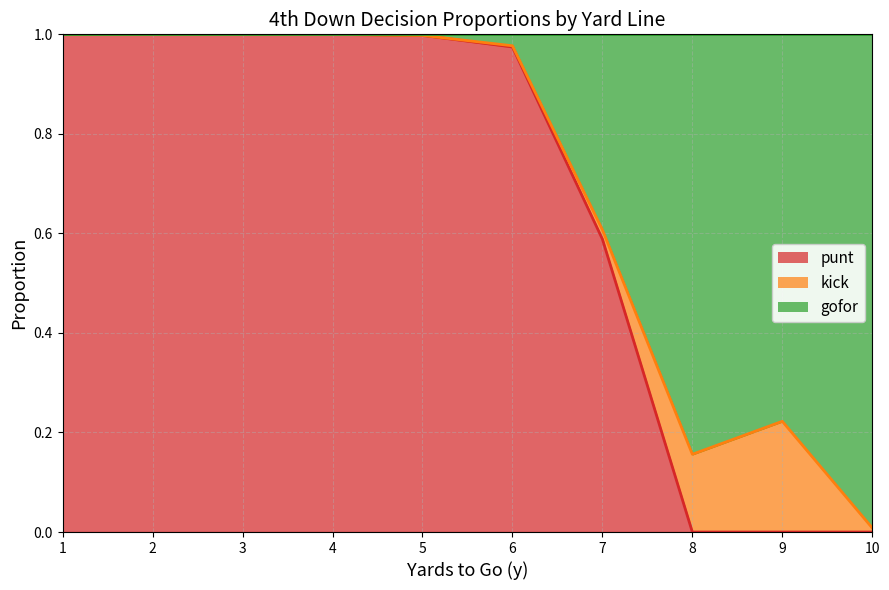

The punt series shows 0.0 at 8. True or false?

True